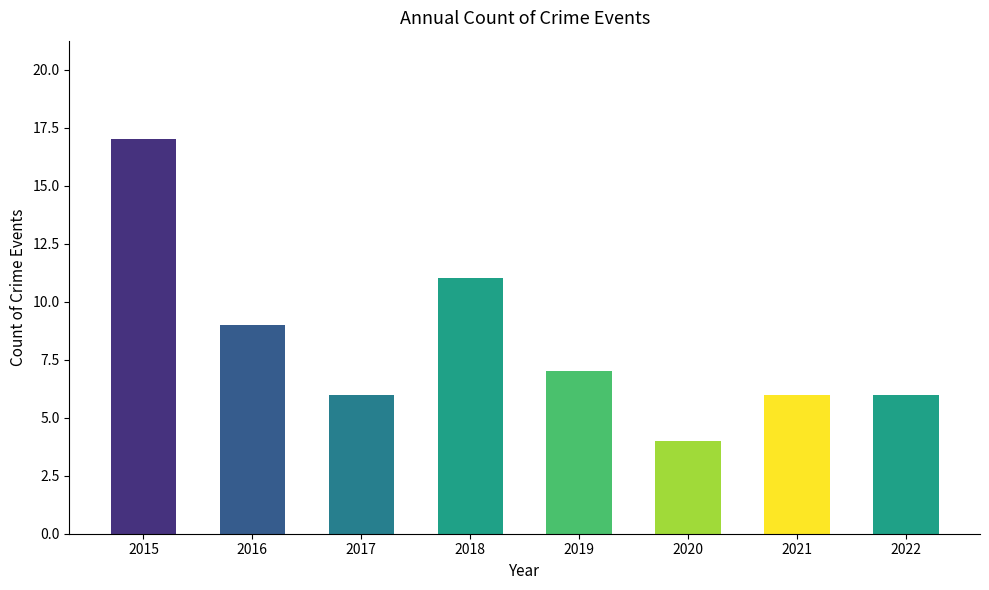

What is the difference between the values at 2015 and 2018?

6